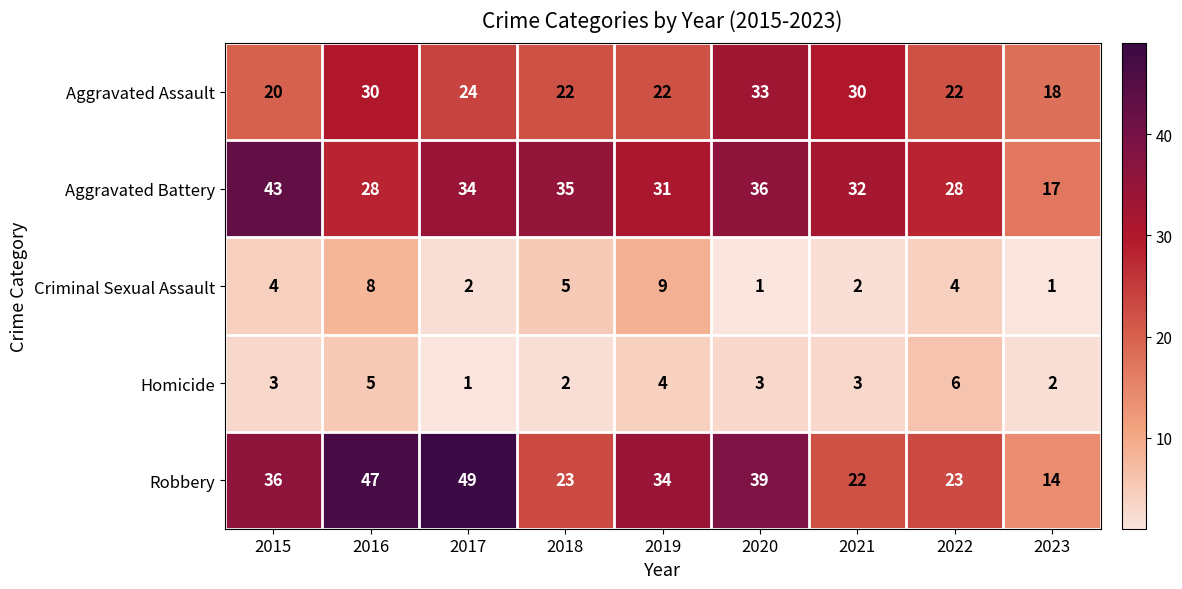

What is the approximate value of Homicide at 2020?

3